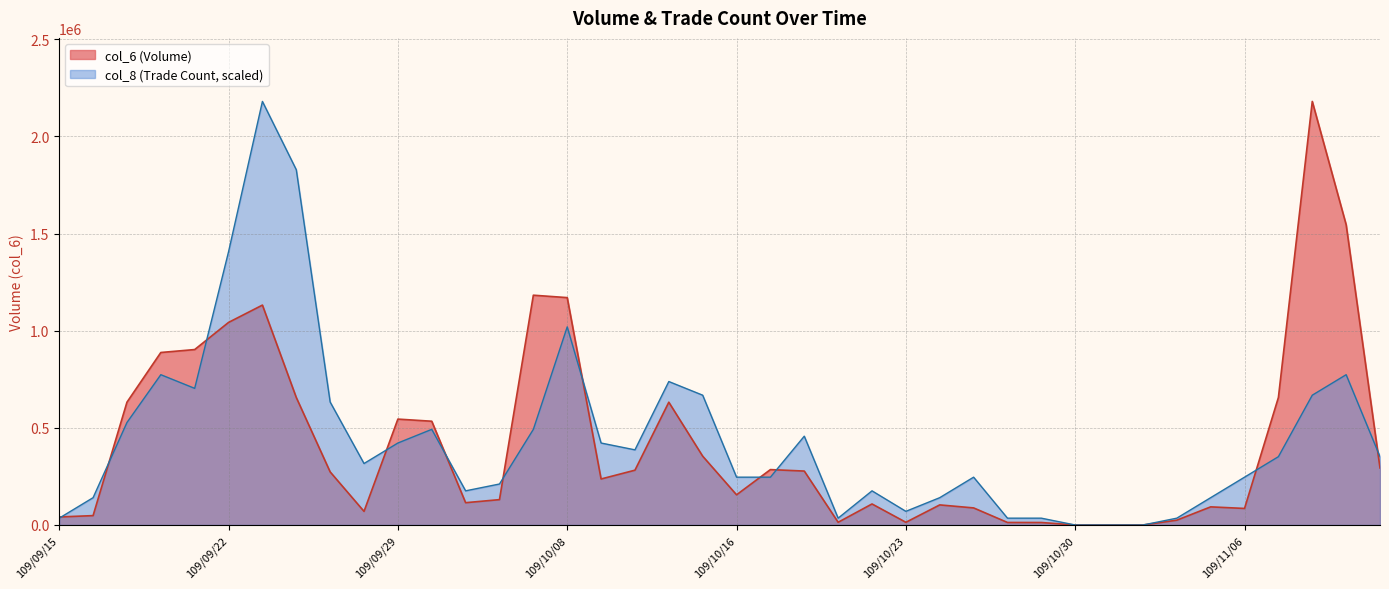

List the series in order of their overall mean, highest first.

col_8 (Trade Count, scaled), col_6 (Volume)